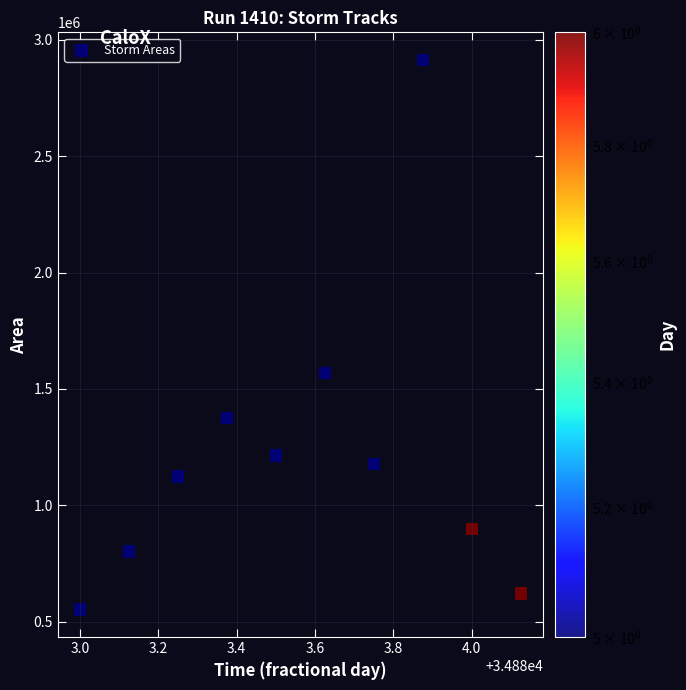

What Y value in the scatter plot is closest to 1732812?

1568125